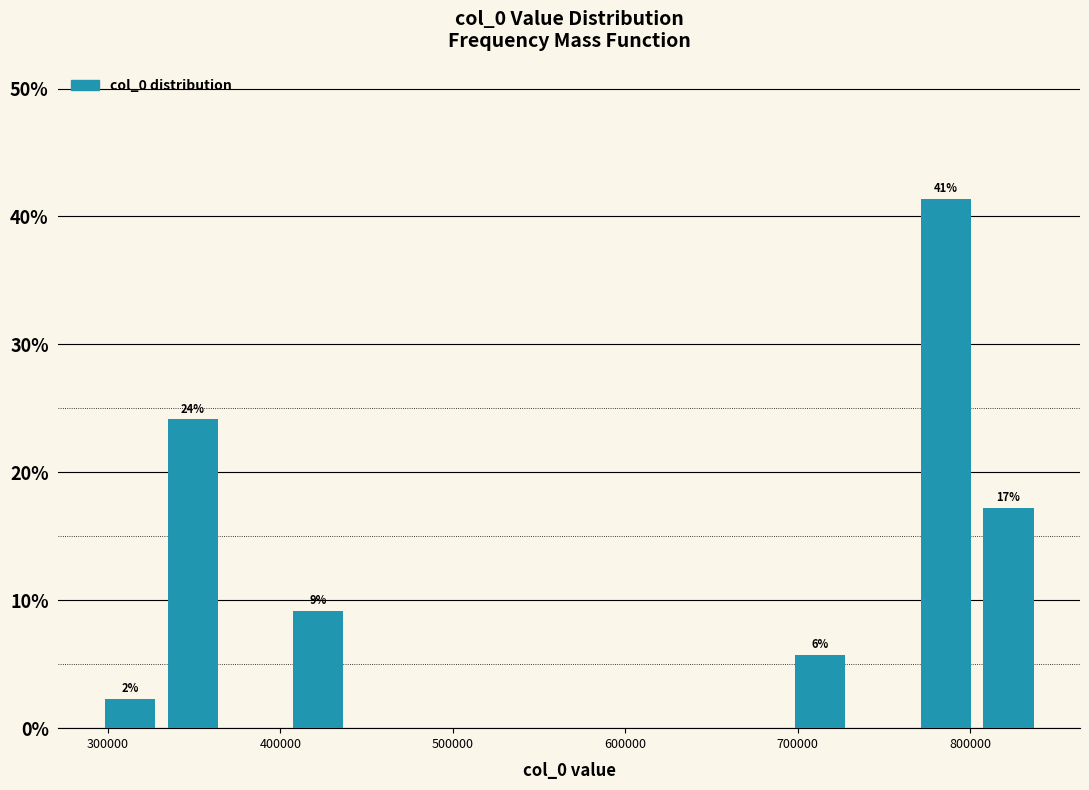

Around what value on the x-axis is the tallest bar? Give the approximate position of its centre, as read against the axis.

790000